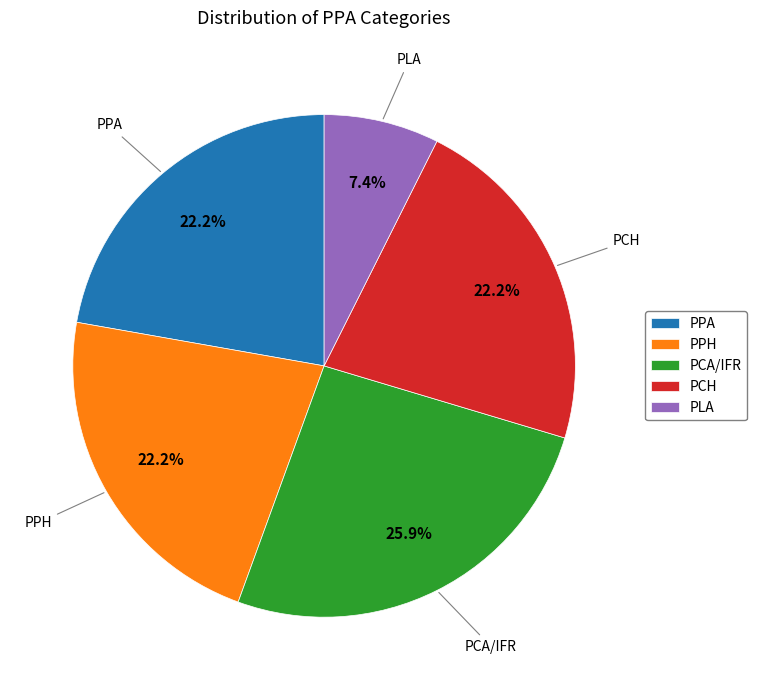

Count the number of slices in the pie.

5